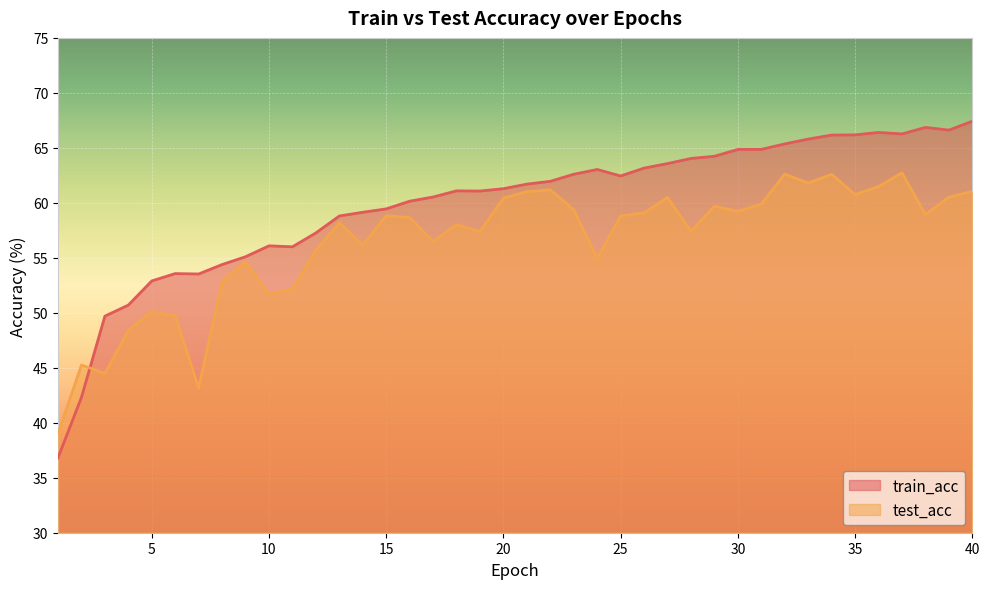

At which label is train_acc closest to 52?

5